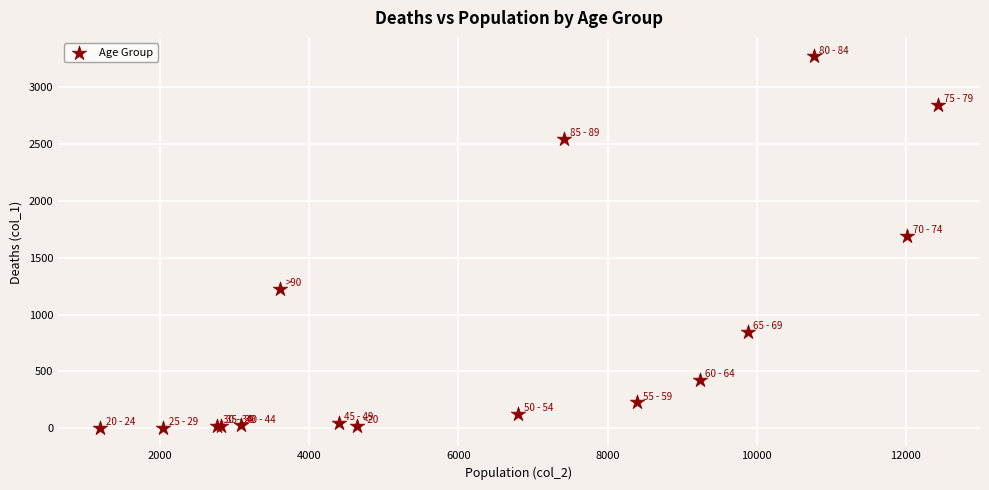

What Y value in the scatter plot is closest to 1638?

1690